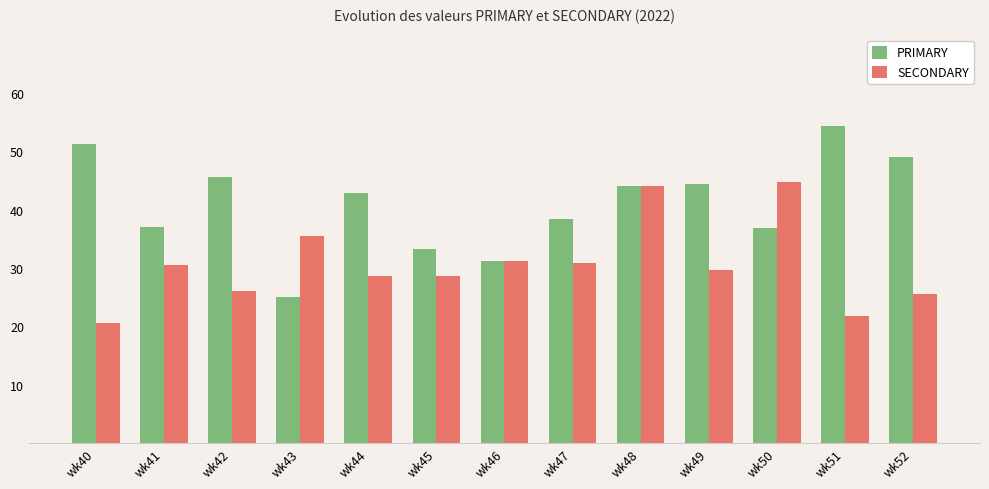

At which label does PRIMARY reach its minimum?

wk43